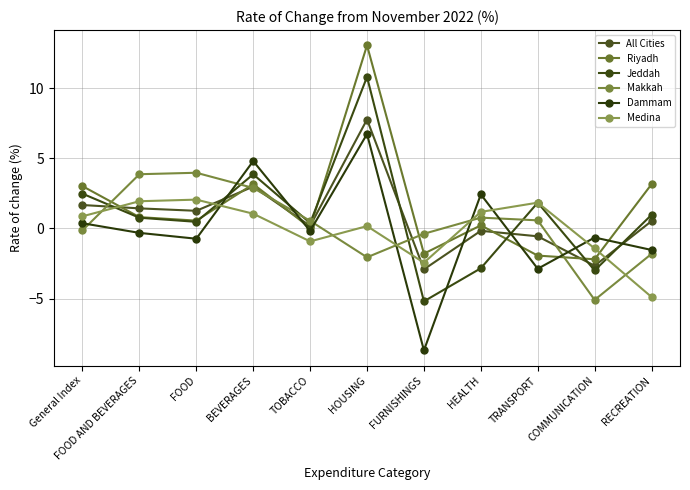

What are all the series names shown in the legend?

All Cities, Riyadh, Jeddah, Makkah, Dammam, Medina